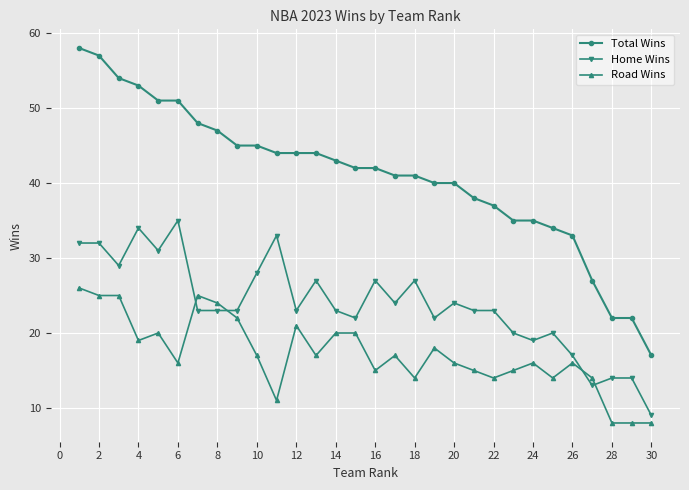

Which series has the largest range (max minus min)?

Total Wins